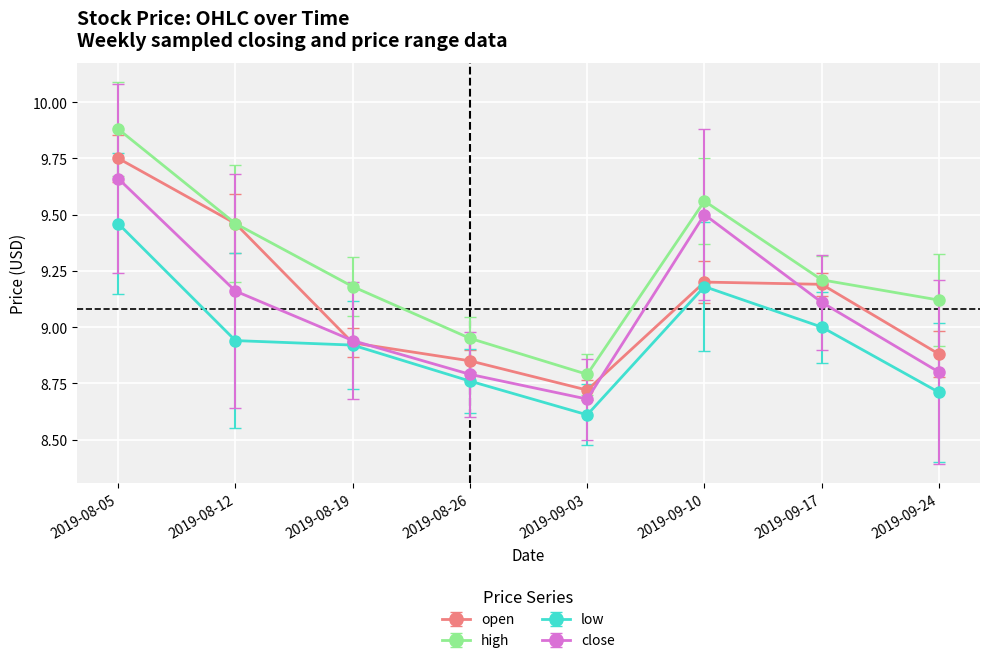

Rank the series by their maximum value, from highest to lowest.

high, open, close, low